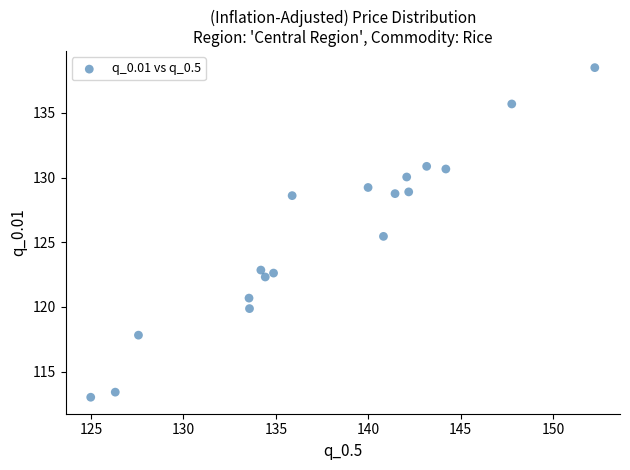

What Y value in the scatter plot is closest to 125?

125.5